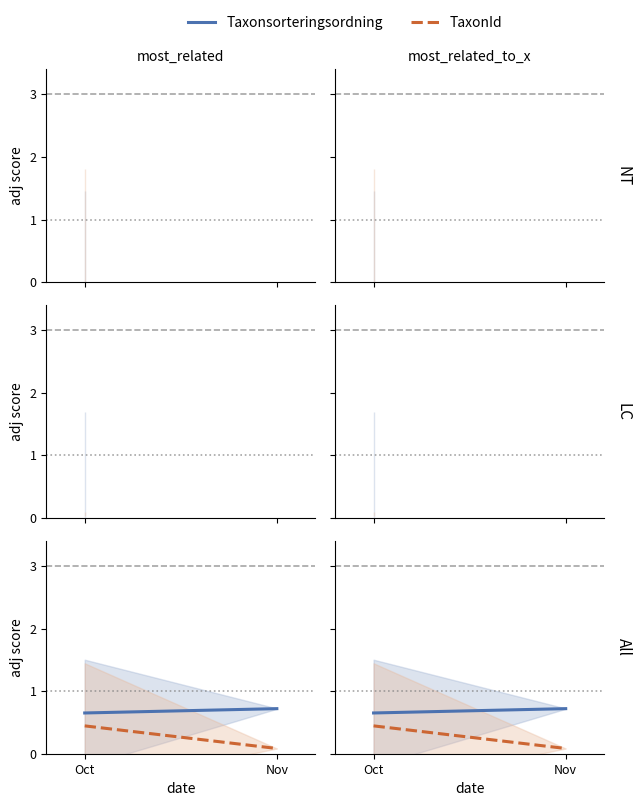

Which label corresponds to the largest value in the chart?

Nov